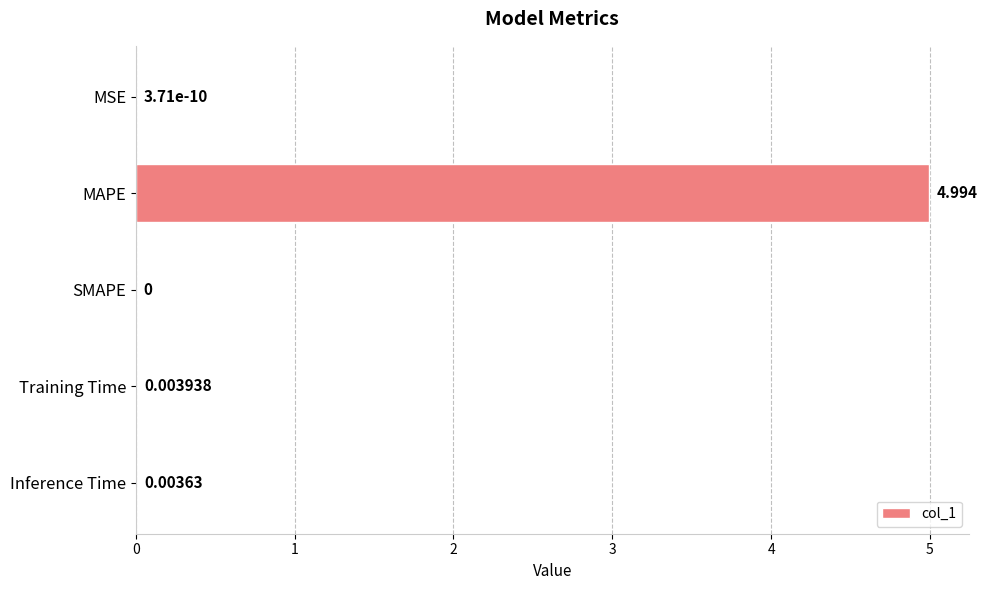

At which category does the chart reach its peak across all series?

MAPE